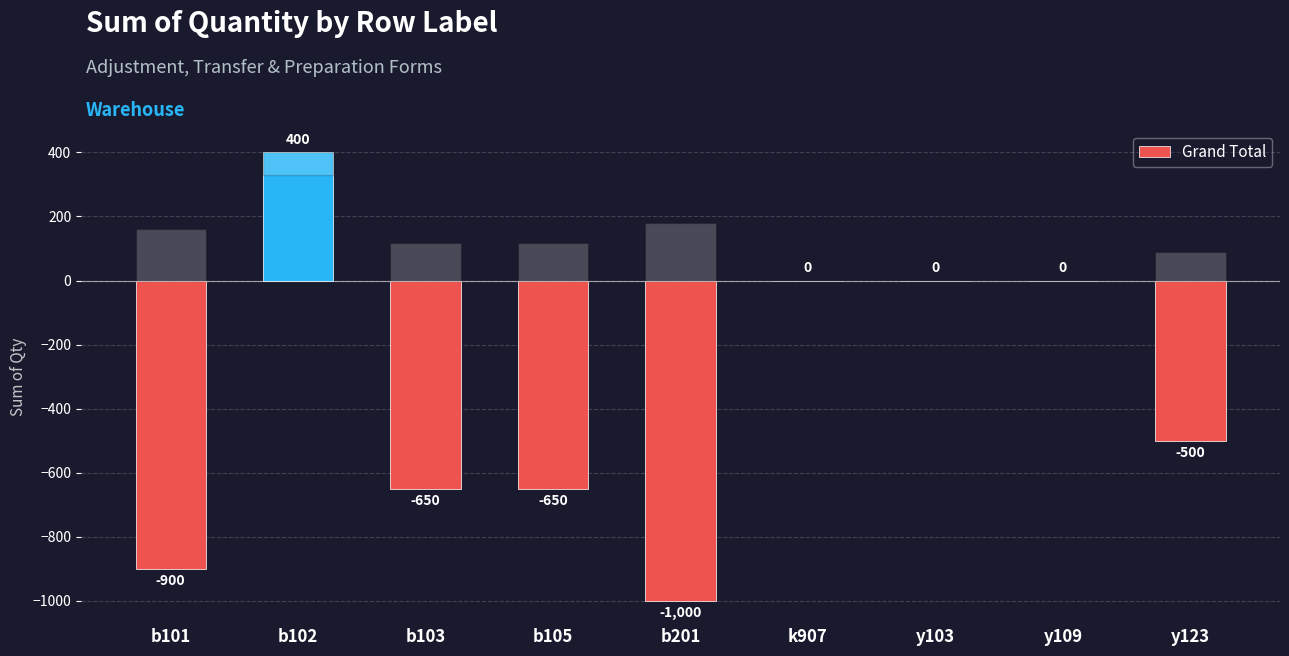

What is the change in value from b101 to b201?

-100